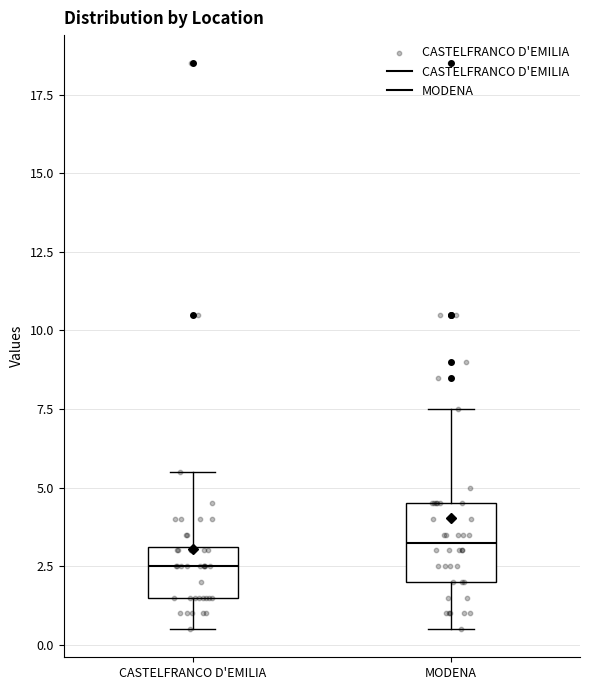

Which box is the tallest, from its lower edge to its upper edge?

MODENA